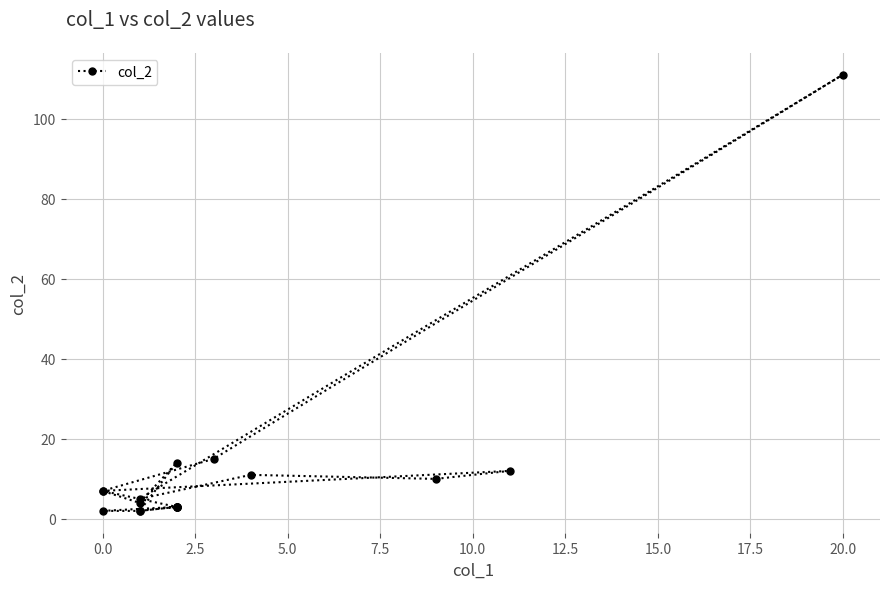

Reading left to right, what are all the values shown in this chart?

3	2	2	3	2	14	4	7	15	111	5	11	10	12	7	3	3	3